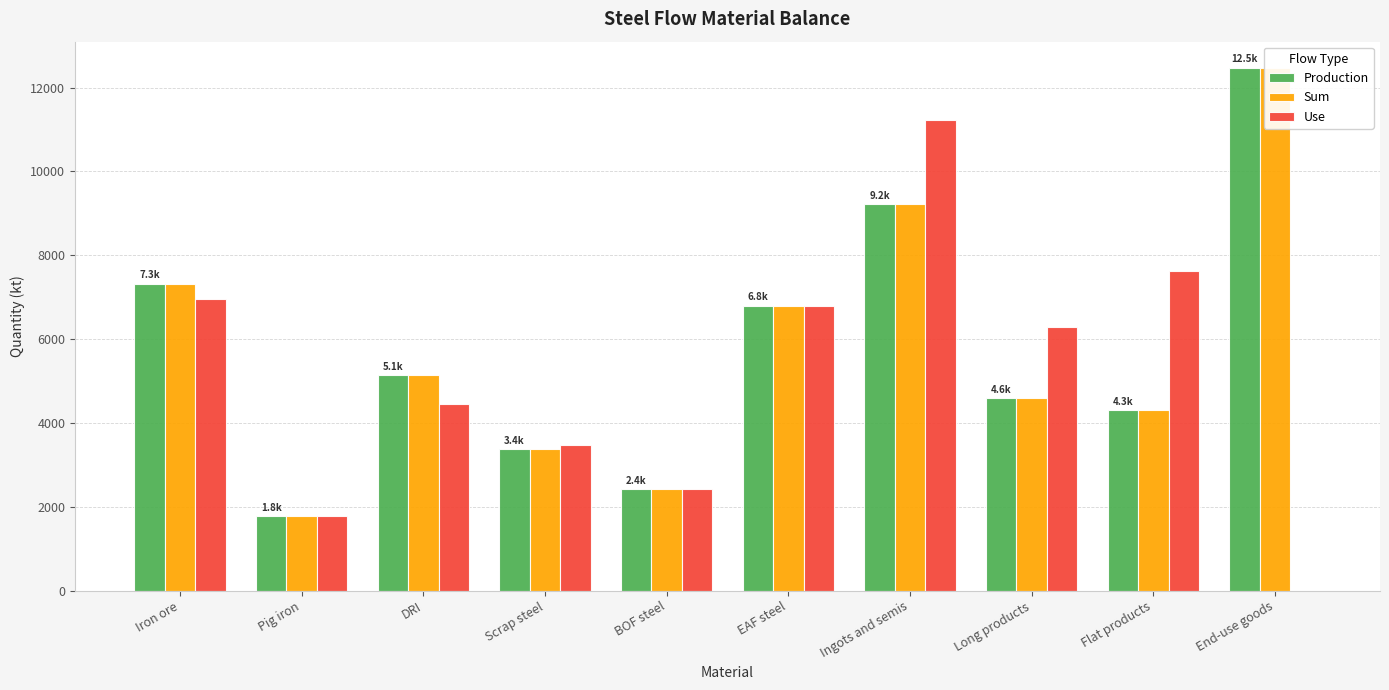

Read the Use value at DRI.

4439.7